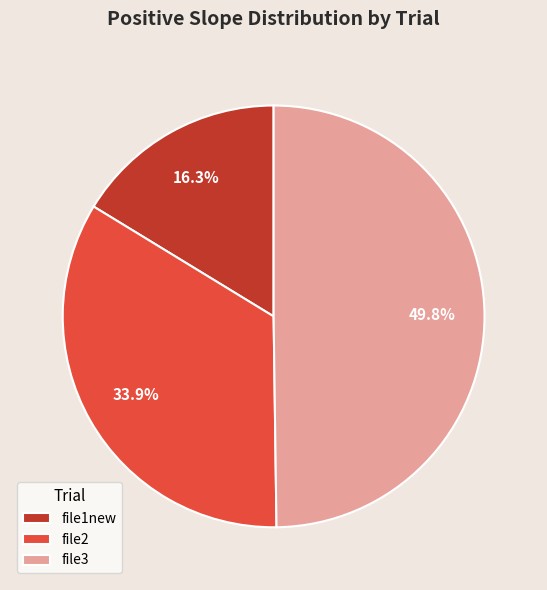

Which slice is the largest?

file3